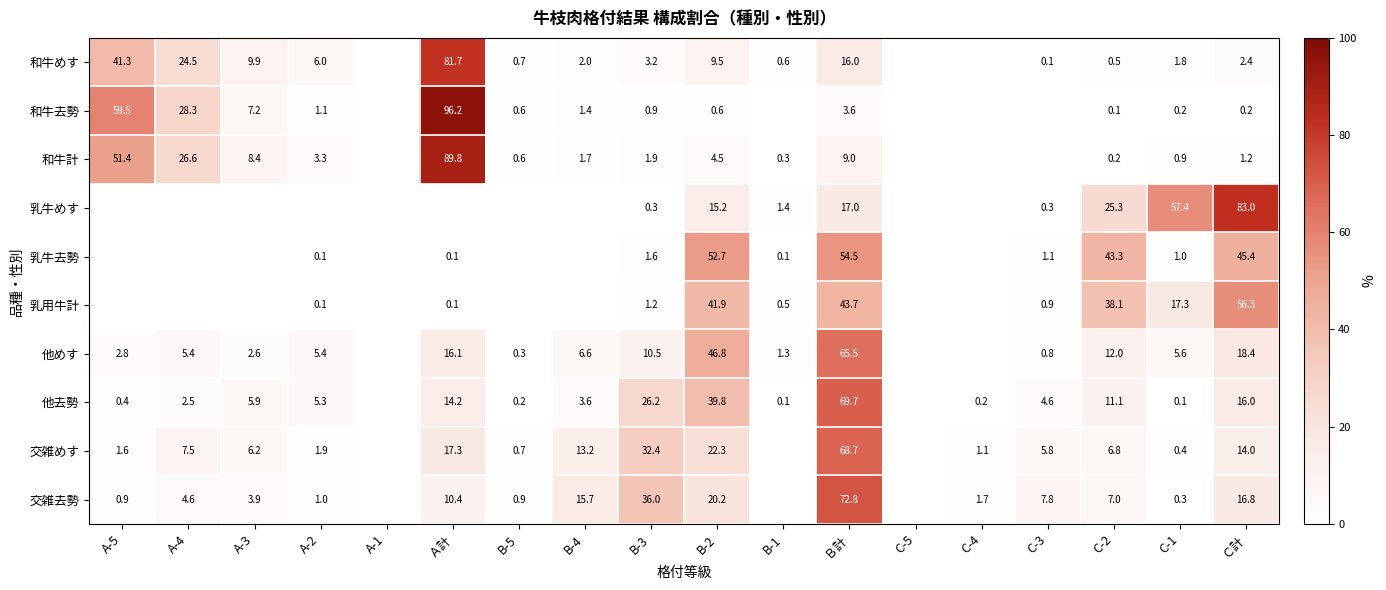

What is the sum of the 他去勢 values at B-4 and C-4?

3.8